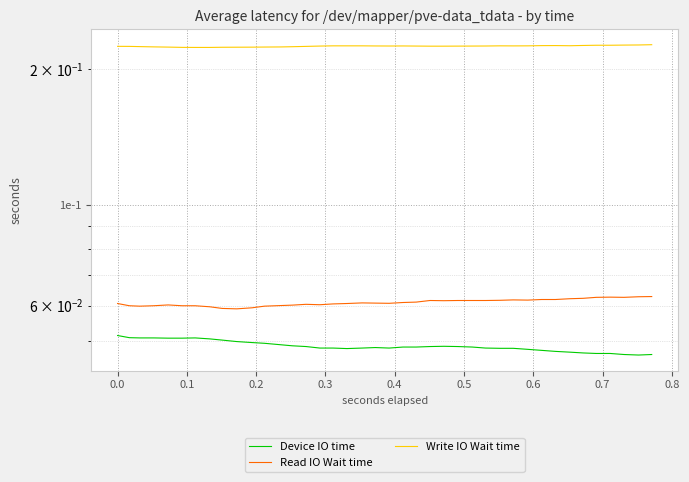

Is this an area chart (filled region under the line)?

No